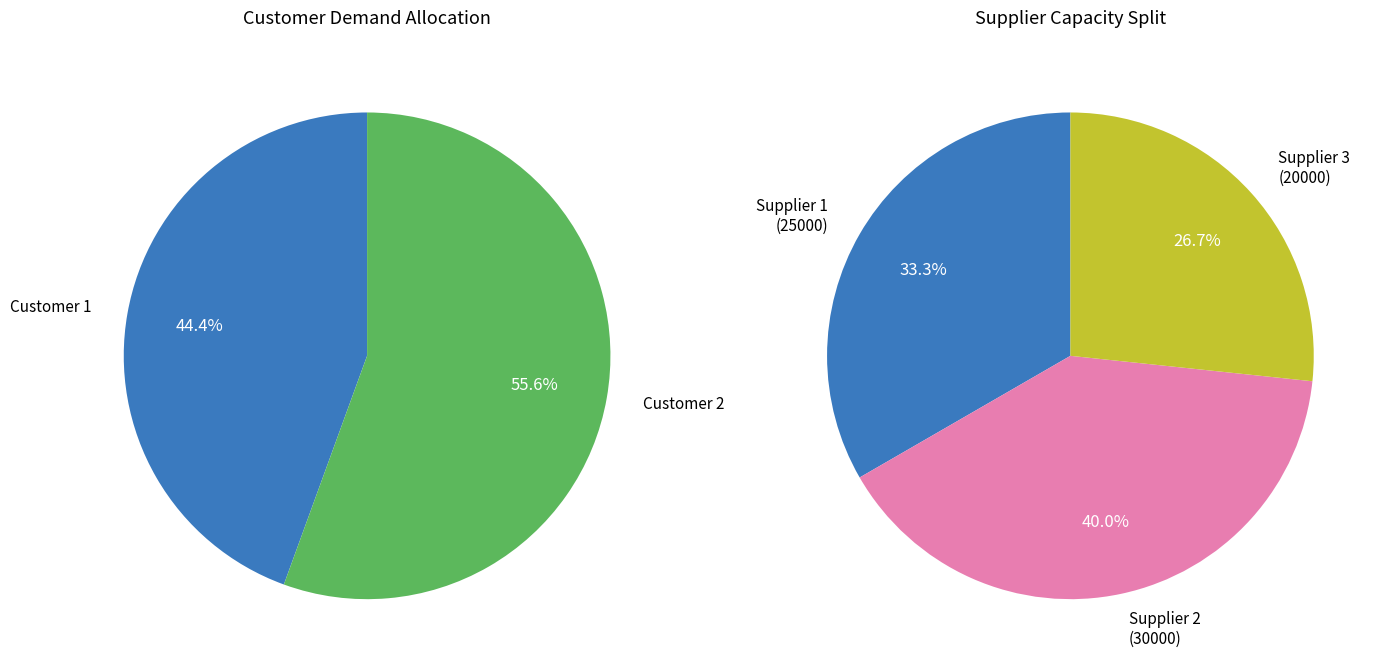

Is it true that Customer 1 is 1% of the pie?

False